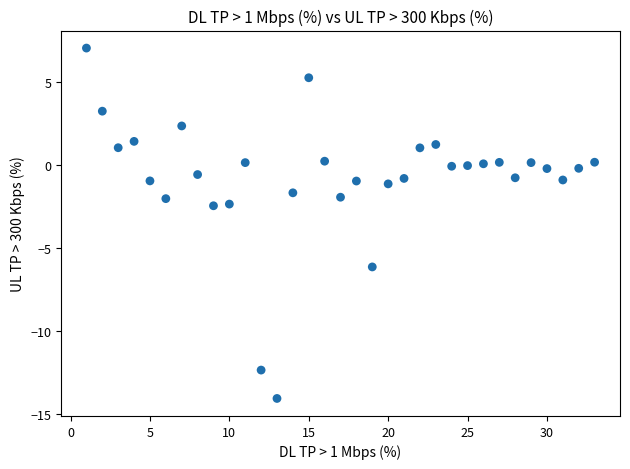

What is the range of Y values (max minus min)?

21.1